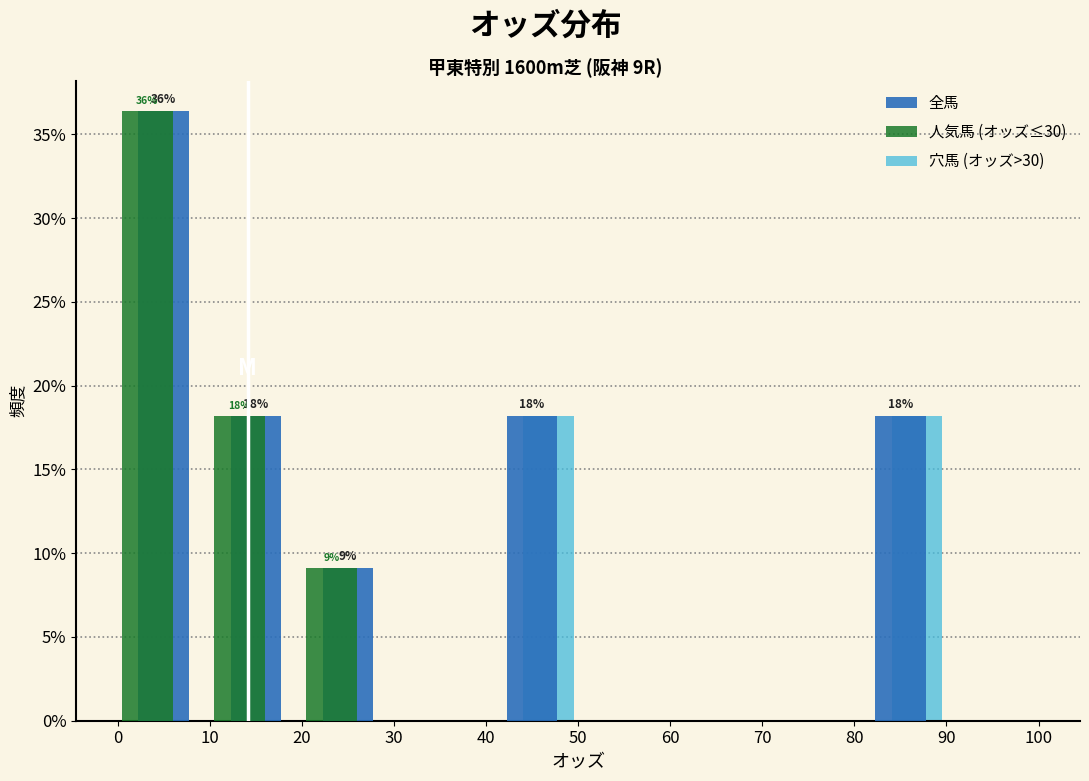

In the 全馬 series, which range on the x-axis has the tallest bar?

0 to 10